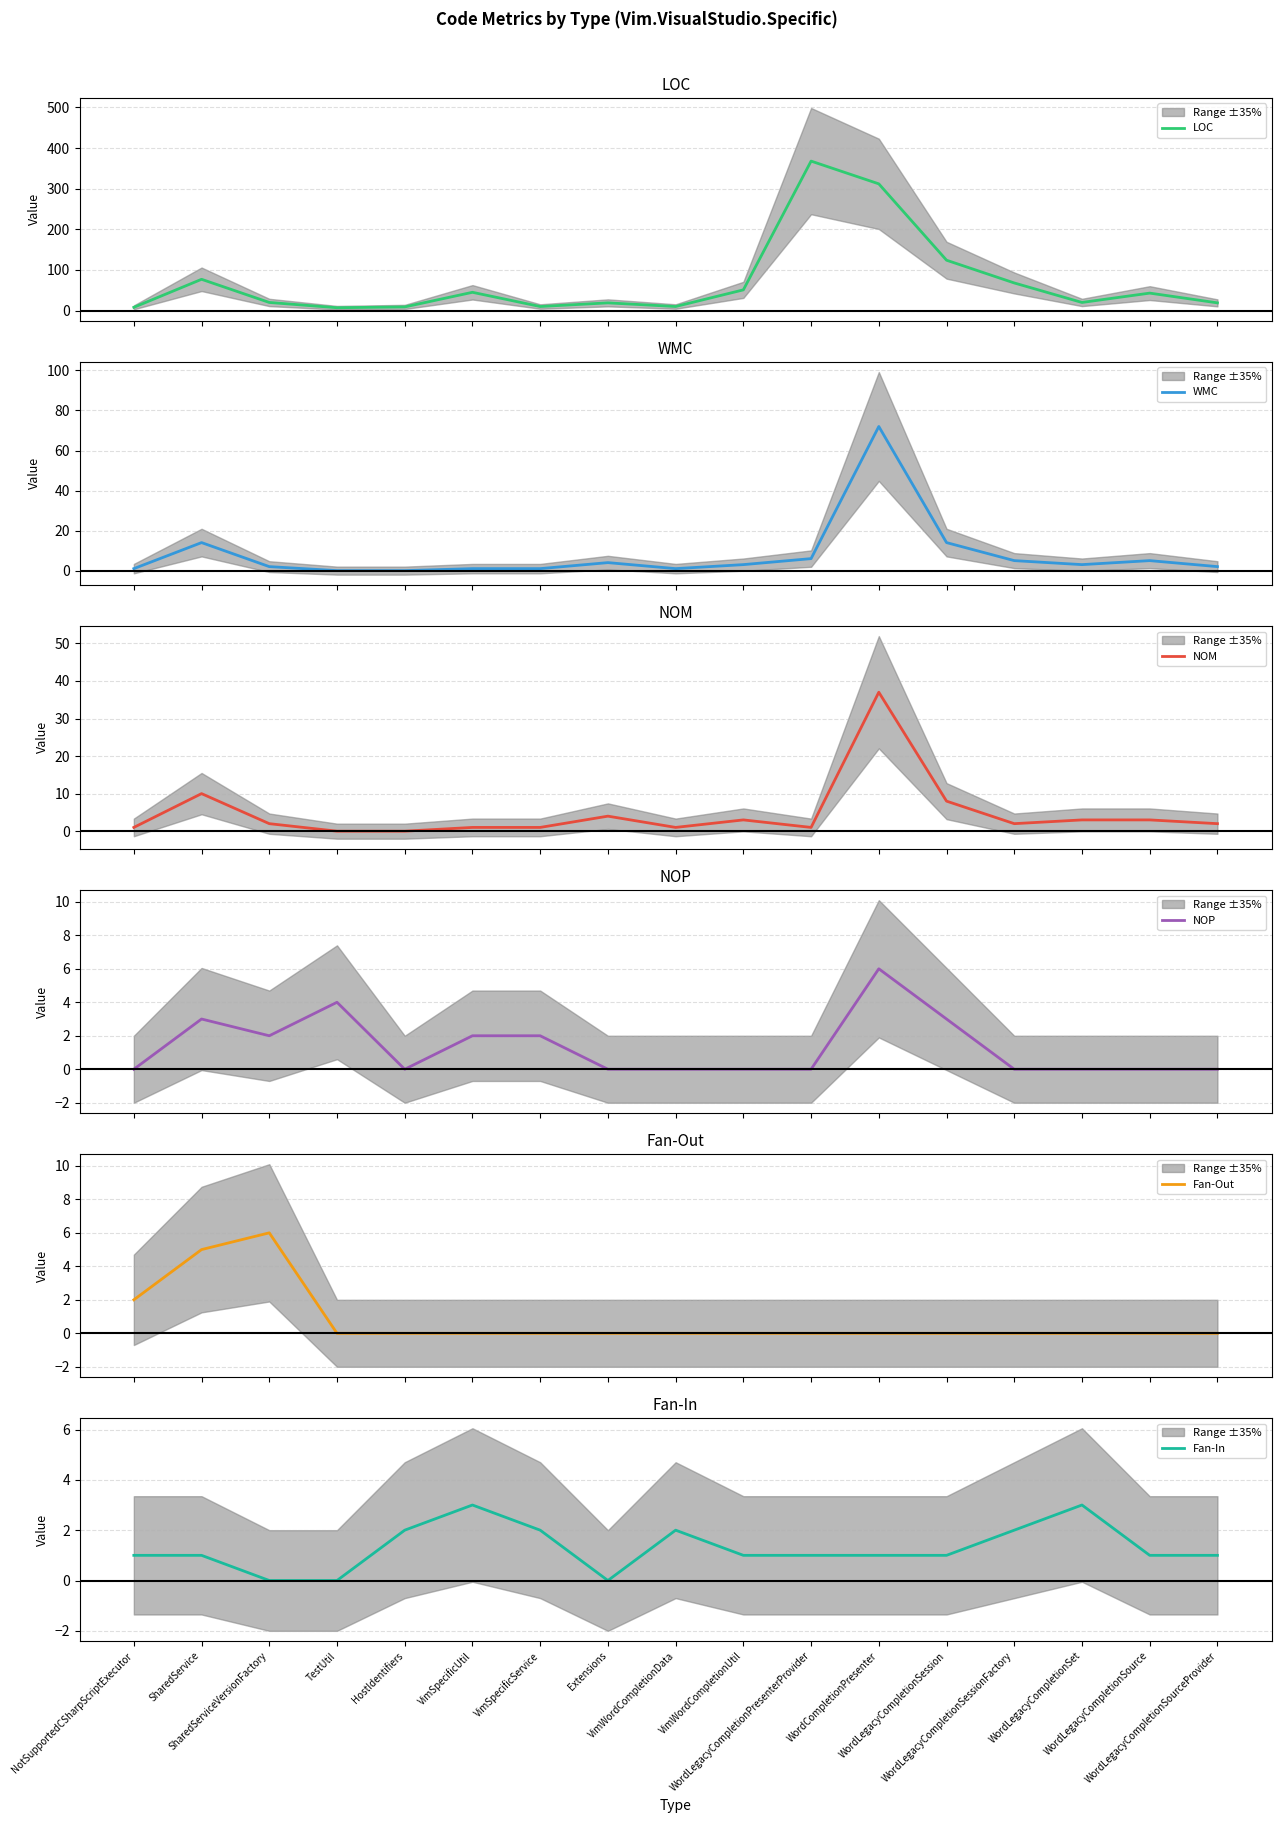

What is the minimum value for LOC?

7